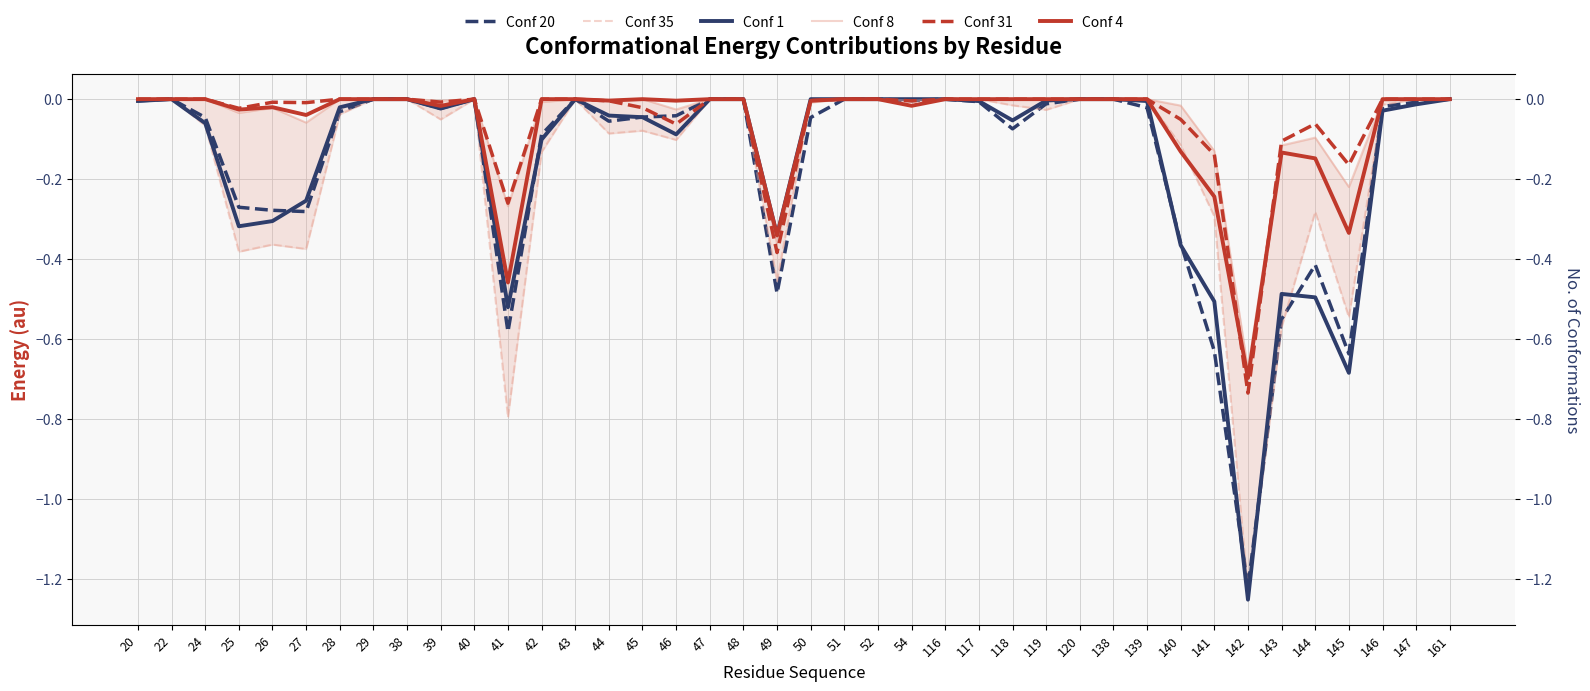

Is it true that Conf 1 equals -0.0 at 139?

False